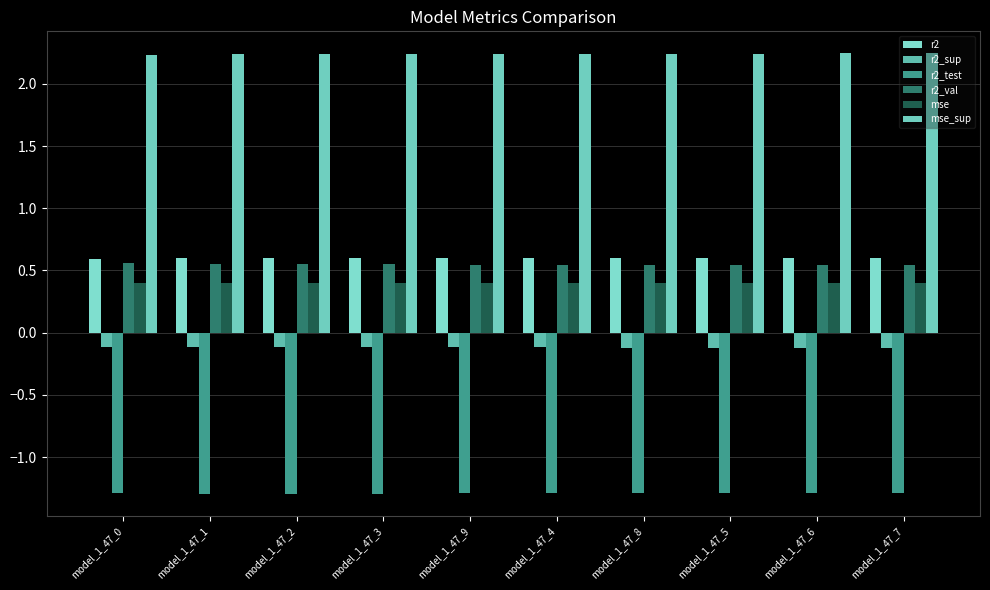

Reading right to left, what are all the values shown in this chart?

r2: 0.6	0.6	0.6	0.6	0.6	0.6	0.6	0.6	0.6	0.6
r2_sup: -0.1	-0.1	-0.1	-0.1	-0.1	-0.1	-0.1	-0.1	-0.1	-0.1
r2_test: -1.3	-1.3	-1.3	-1.3	-1.3	-1.3	-1.3	-1.3	-1.3	-1.3
r2_val: 0.5	0.5	0.5	0.5	0.5	0.5	0.6	0.6	0.6	0.6
mse: 0.4	0.4	0.4	0.4	0.4	0.4	0.4	0.4	0.4	0.4
mse_sup: 2.2	2.2	2.2	2.2	2.2	2.2	2.2	2.2	2.2	2.2